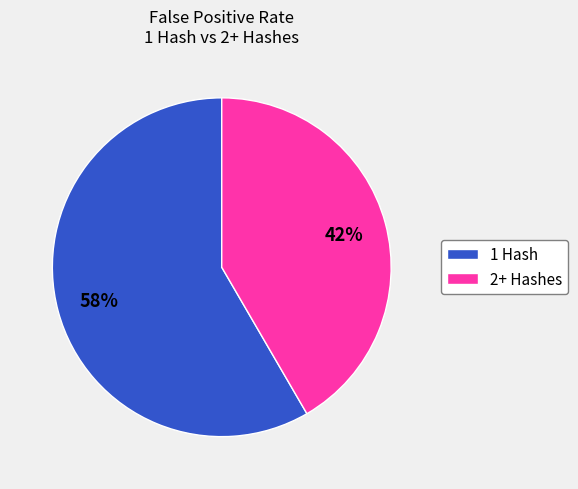

How many slices are in this pie chart?

2